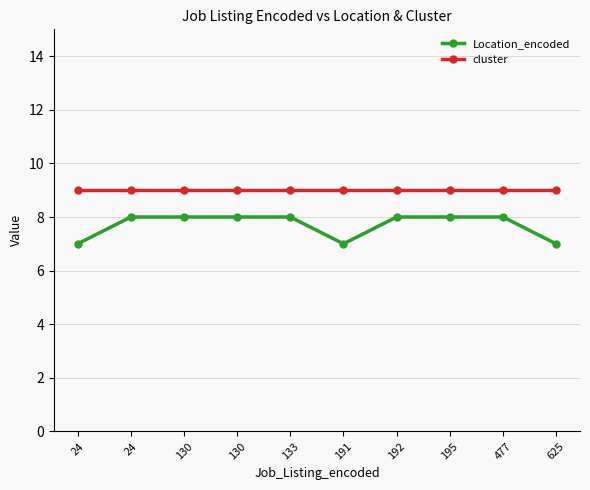

Rank the series at 192 from lowest to highest value.

Location_encoded, cluster